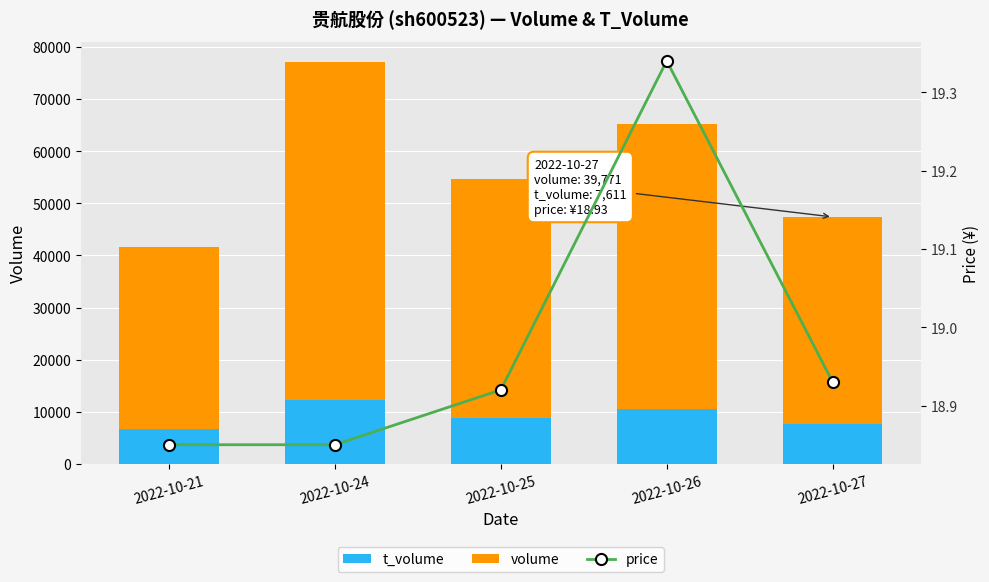

Is the value of t_volume at 2022-10-27 greater than the value of price at 2022-10-25?

Yes